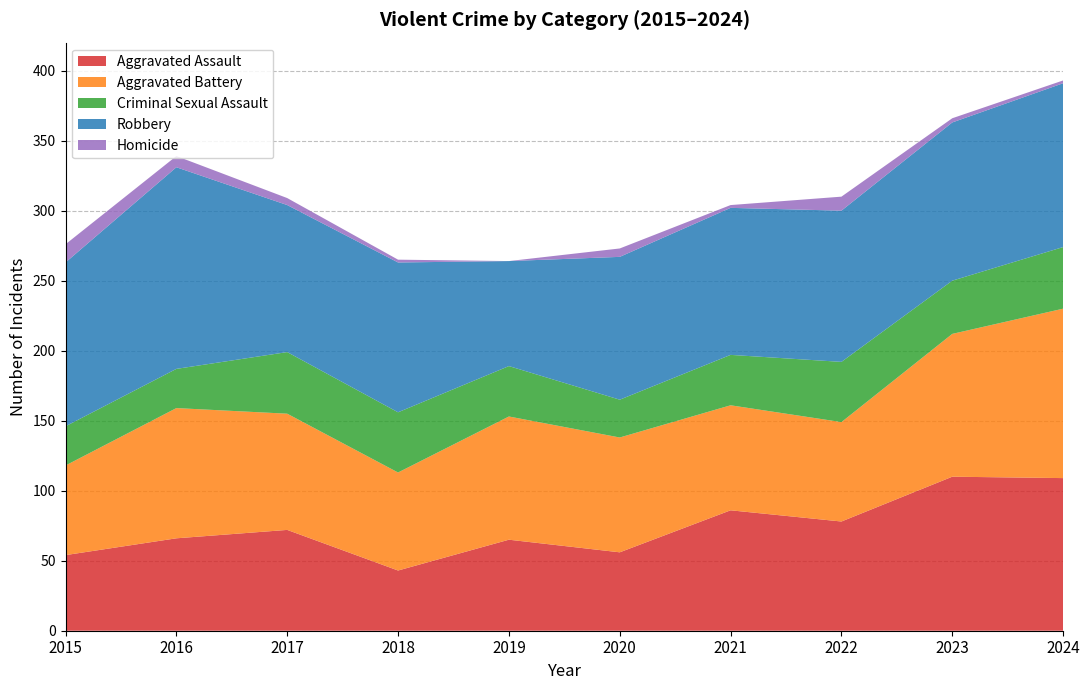

Reading right to left, what are all the values shown in this chart?

Aggravated Assault: 109	110	78	86	56	65	43	72	66	54
Aggravated Battery: 121	102	71	75	82	88	70	83	93	64
Criminal Sexual Assault: 44	38	43	36	27	36	43	44	28	28
Robbery: 117	113	108	105	102	75	107	105	144	117
Homicide: 2	3	10	2	6	0	2	5	8	13